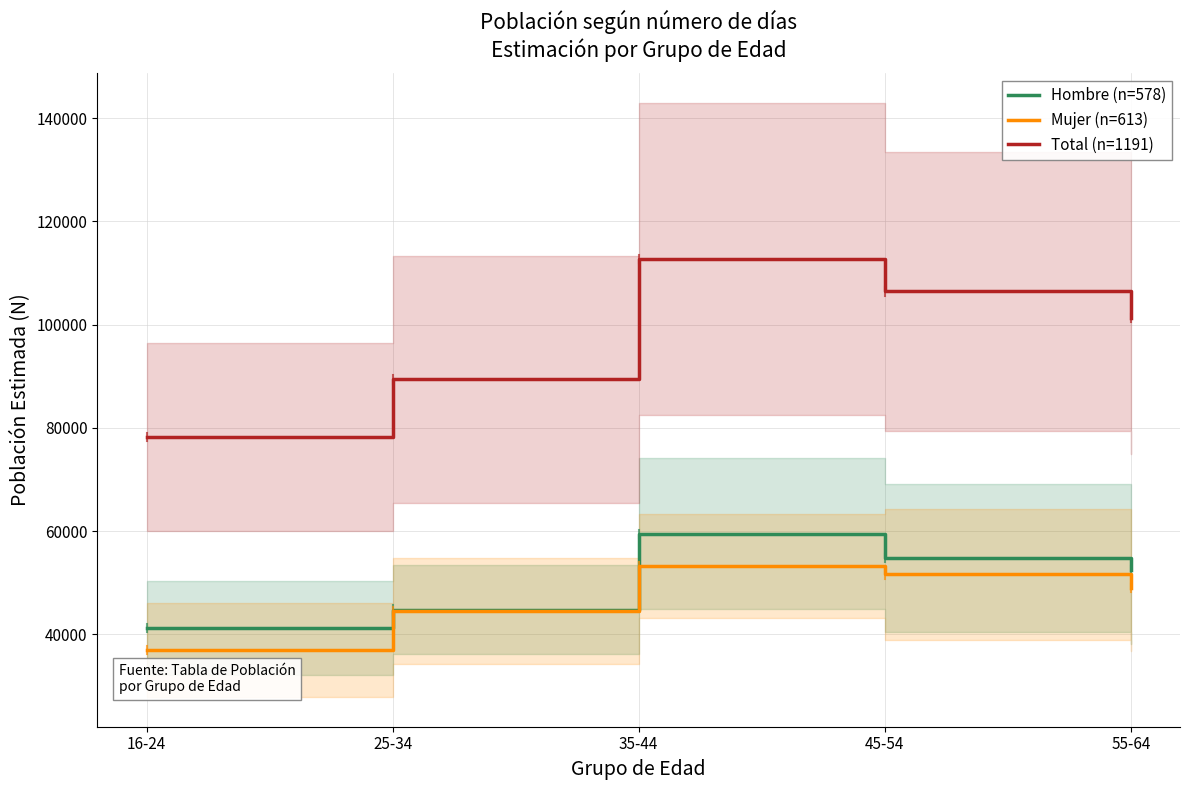

Rank the categories by Mujer (n=613) value from highest to lowest.

35-44, 45-54, 55-64, 25-34, 16-24